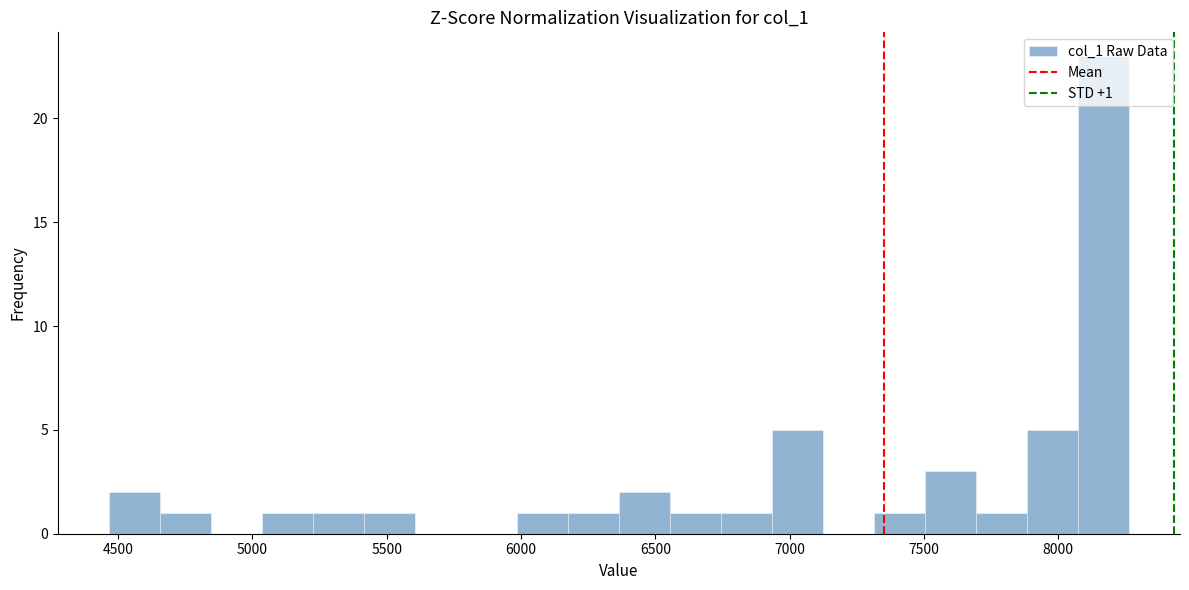

Around what value on the x-axis is the tallest bar? Give the approximate position of its centre, as read against the axis.

8150